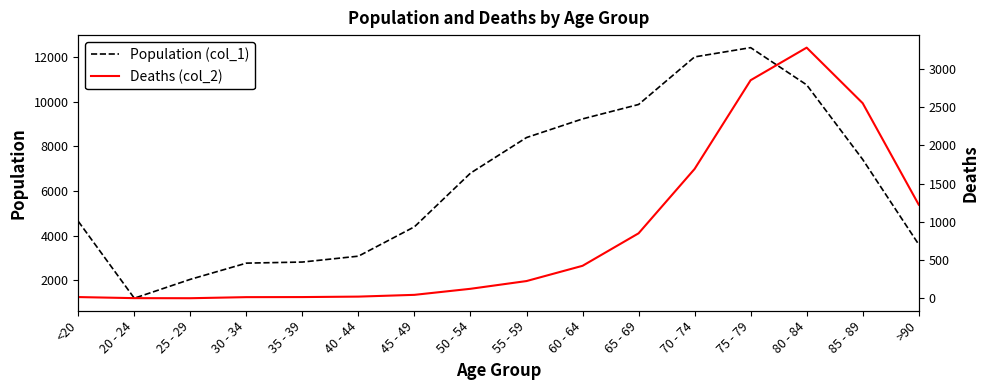

The Deaths (col_2) series shows 227 at 55 - 59. True or false?

True